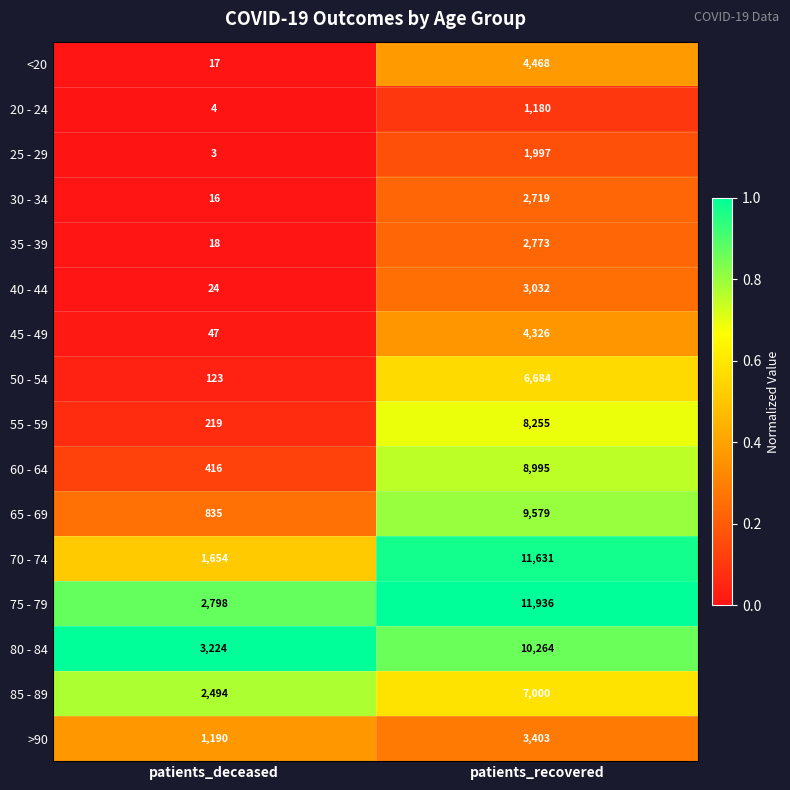

What is the difference between the highest and lowest values at patients_deceased?

3221